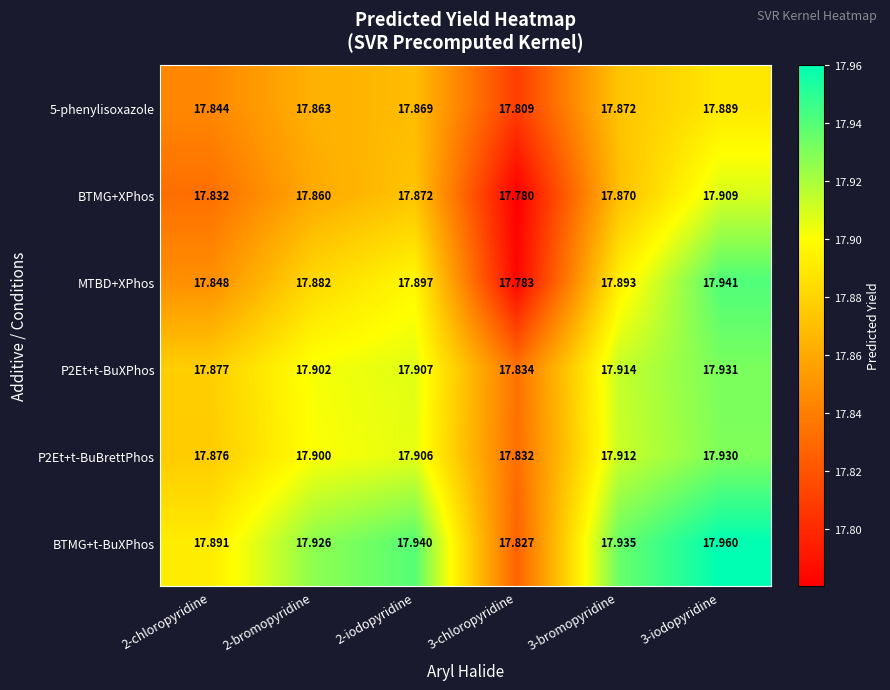

Is the value of P2Et+t-BuXPhos at 3-chloropyridine greater than the value of BTMG+t-BuXPhos at 2-iodopyridine?

No